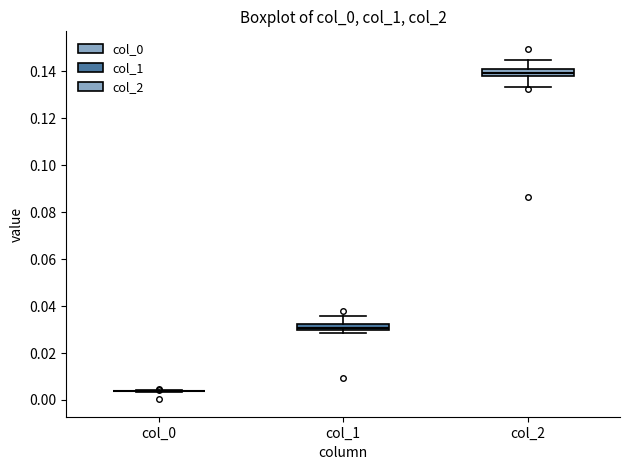

Where does the median line of the box for col_2 sit on the y-axis? The values are not printed on the chart, so give them approximately, as read against the axis.

0.140